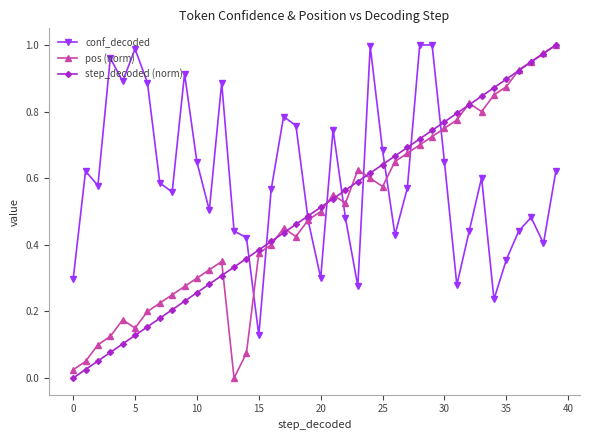

Which series has the largest total across all categories?

conf_decoded